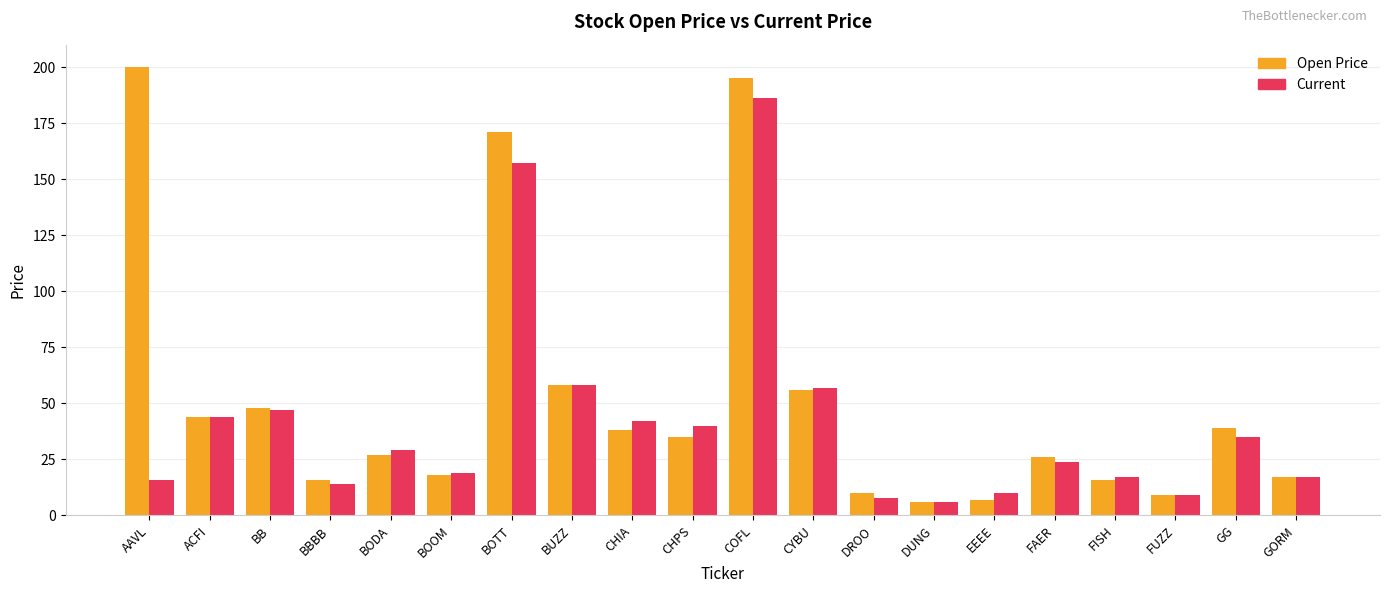

Reading right to left, what are all the values shown in this chart?

Open Price: GORM=17	GG=39	FUZZ=9	FISH=16	FAER=26	EEEE=7	DUNG=6	DROO=10	CYBU=56	COFL=195	CHPS=35	CHIA=38	BUZZ=58	BOTT=171	BOOM=18	BODA=27	BBBB=16	BB=48	ACFI=44	AAVL=200
Current: GORM=17	GG=35	FUZZ=9	FISH=17	FAER=24	EEEE=10	DUNG=6	DROO=8	CYBU=57	COFL=186	CHPS=40	CHIA=42	BUZZ=58	BOTT=157	BOOM=19	BODA=29	BBBB=14	BB=47	ACFI=44	AAVL=16